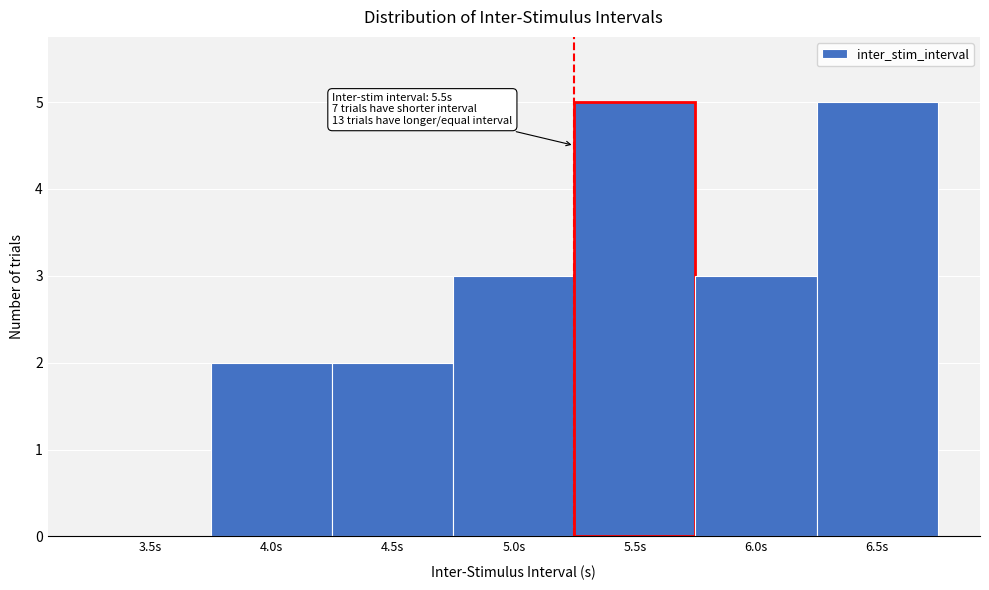

Reading left to right, transcribe all the data shown in this chart.

3.5s=0	4.0s=2	4.5s=2	5.0s=3	5.5s=5	6.0s=3	6.5s=5